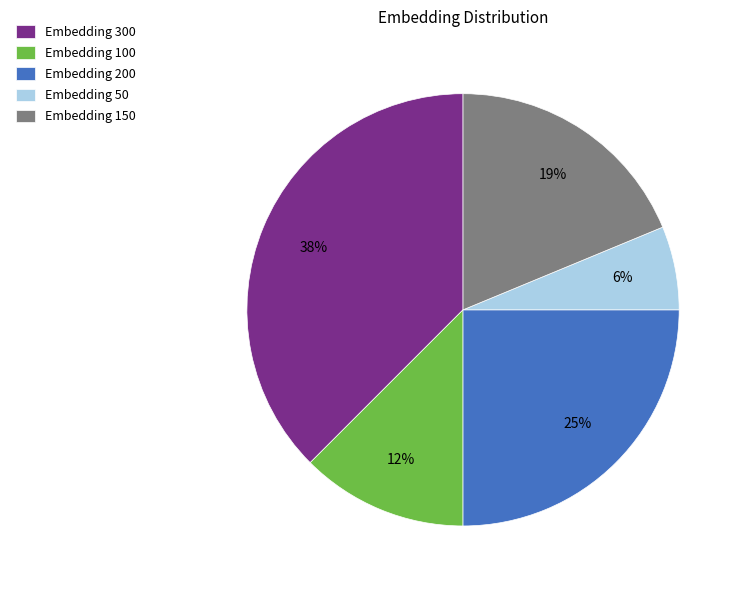

Does any single category account for the majority?

No